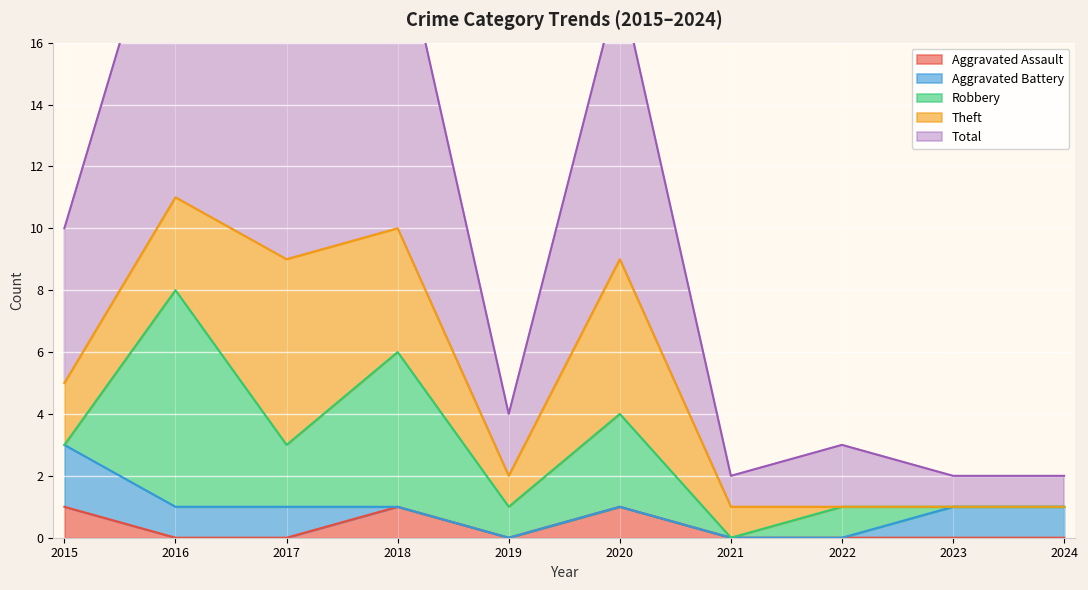

Reading left to right, extract all data points from this chart.

Aggravated Assault: 1	0	0	1	0	1	0	0	0	0
Aggravated Battery: 2	1	1	0	0	0	0	0	1	1
Robbery: 0	7	2	5	1	3	0	1	0	0
Theft: 2	3	6	4	1	5	1	0	0	0
Total: 5	11	9	10	2	9	1	2	1	1